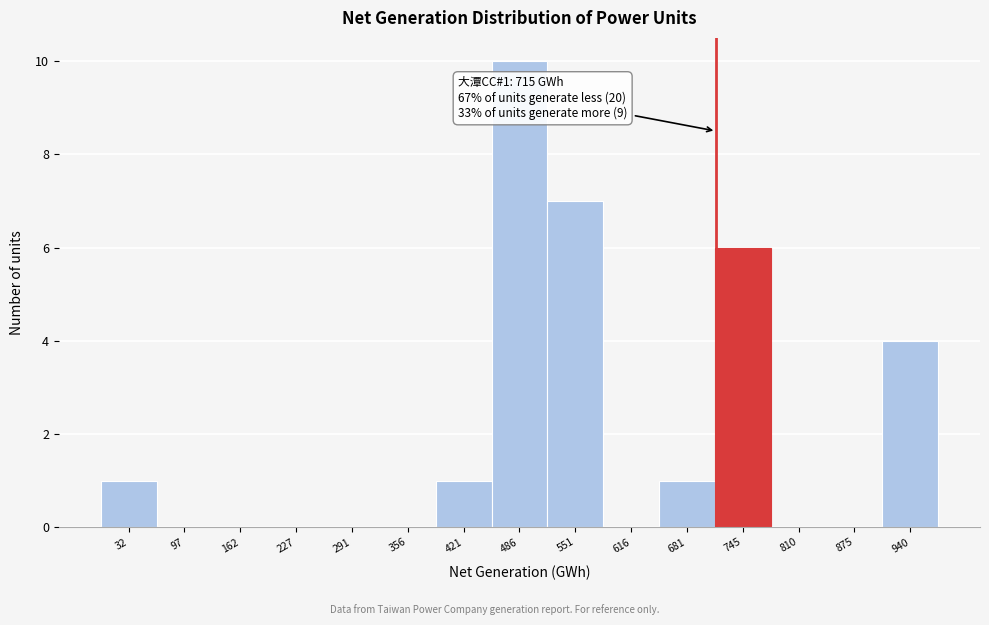

Which range on the x-axis has the tallest bar?

450 to 520